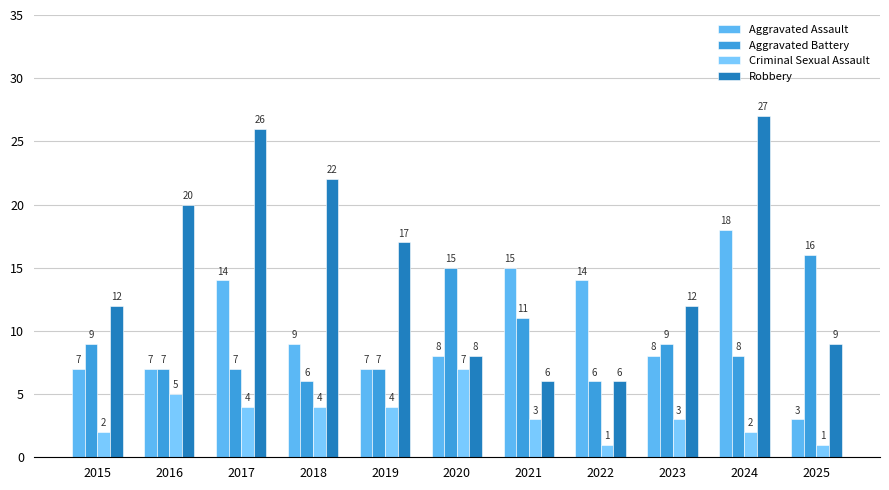

Count the Aggravated Battery values in the range 7 to 11.

7